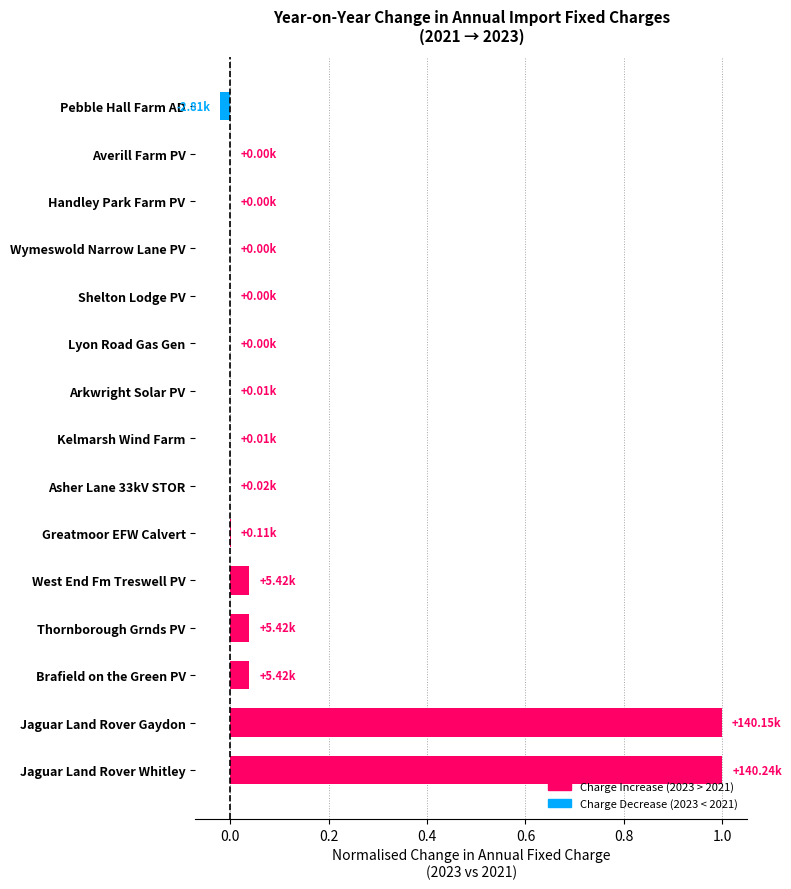

What is the sum of all values?

2.1